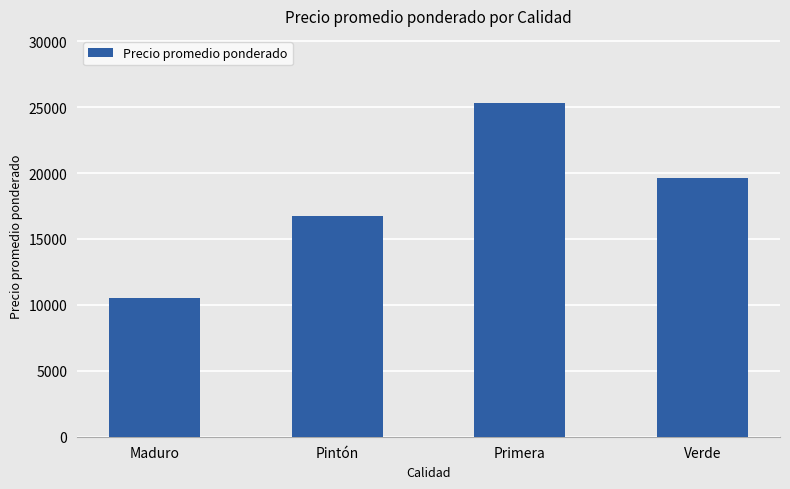

What is the difference between the maximum and second lowest values?

8562